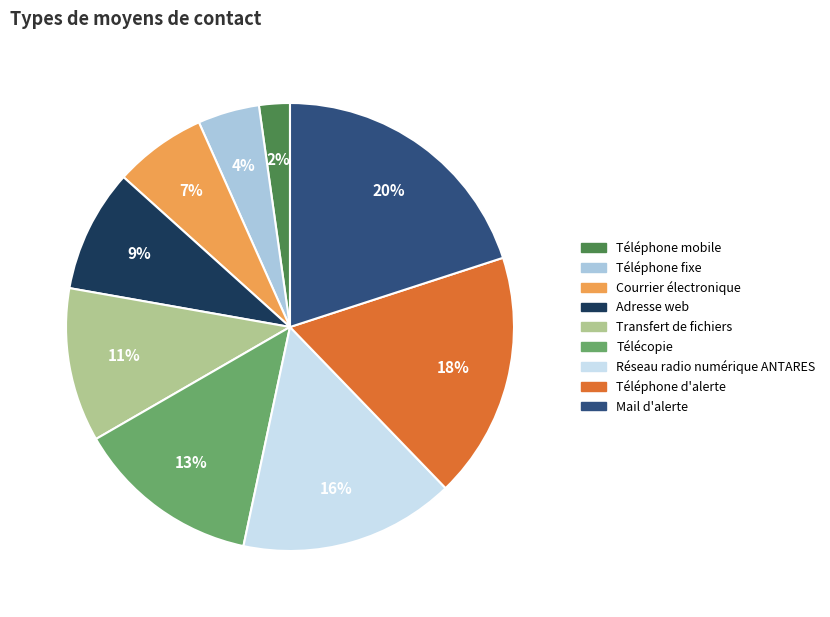

Do Réseau radio numérique ANTARES and Téléphone mobile together represent more than half of the pie?

No